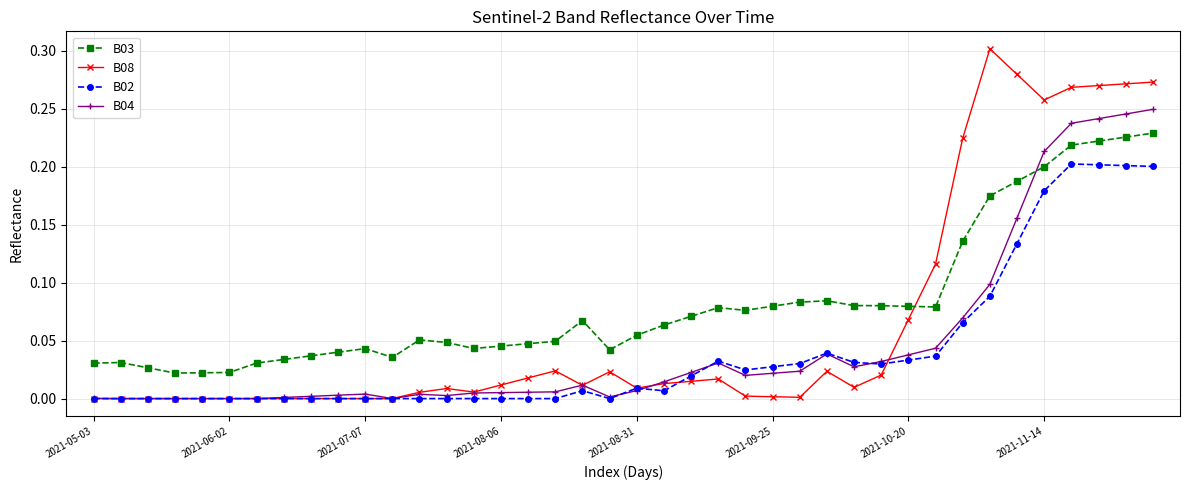

Which series has the largest total across all categories?

B03